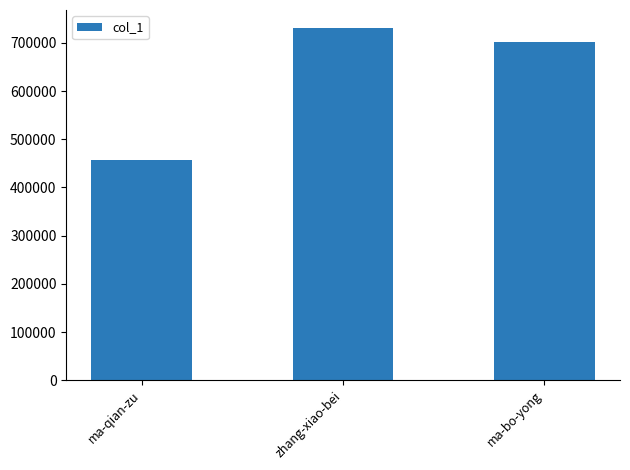

The chart shows a value of 731615 at zhang-xiao-bei. True or false?

True